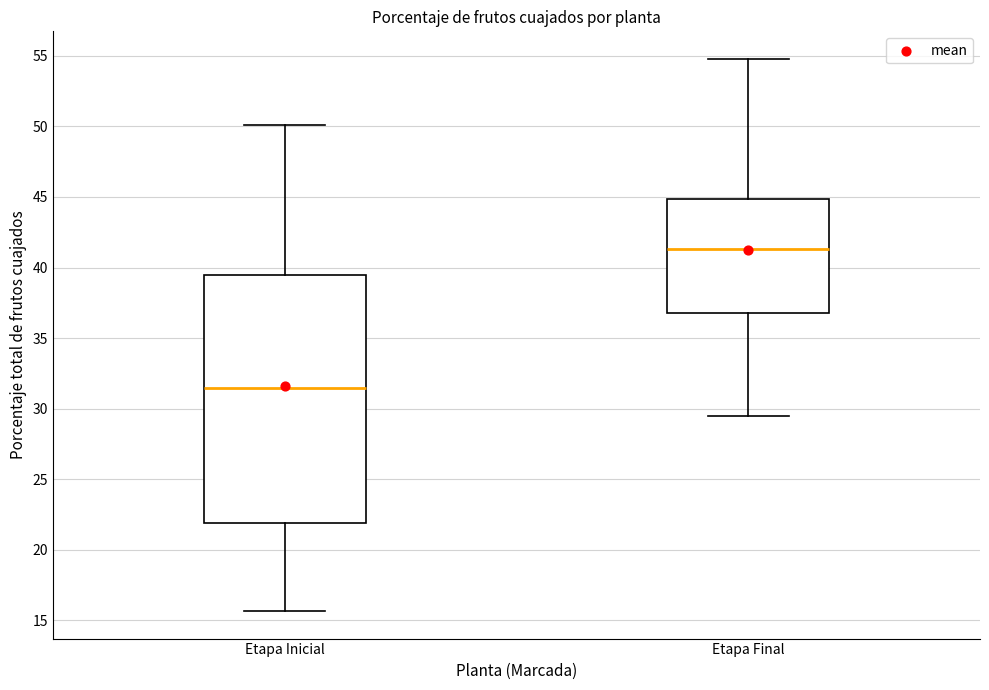

Where is the lower edge of the box for Etapa Final on the y-axis? The values are not printed on the chart, so give them approximately, as read against the axis.

37.0